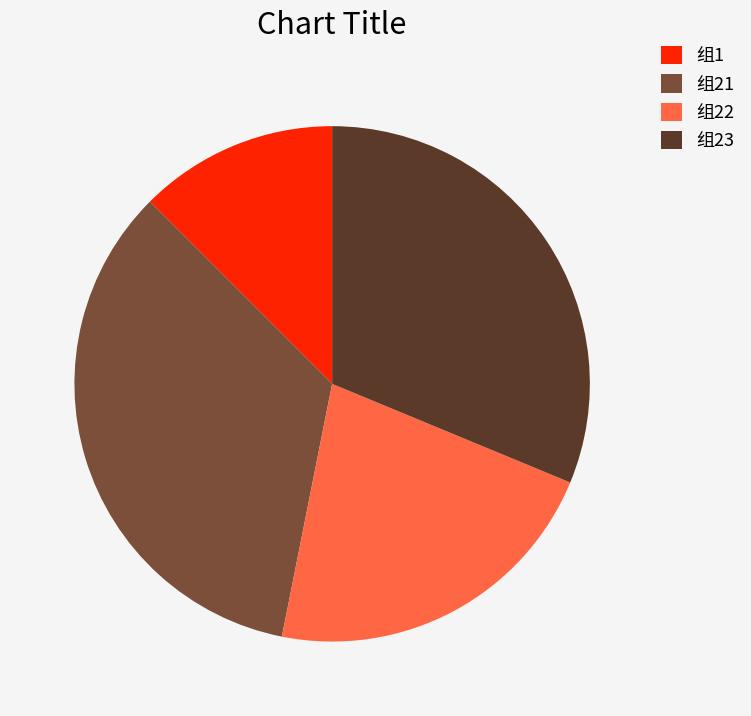

Do 组1 and 组22 together represent more than half of the pie?

No